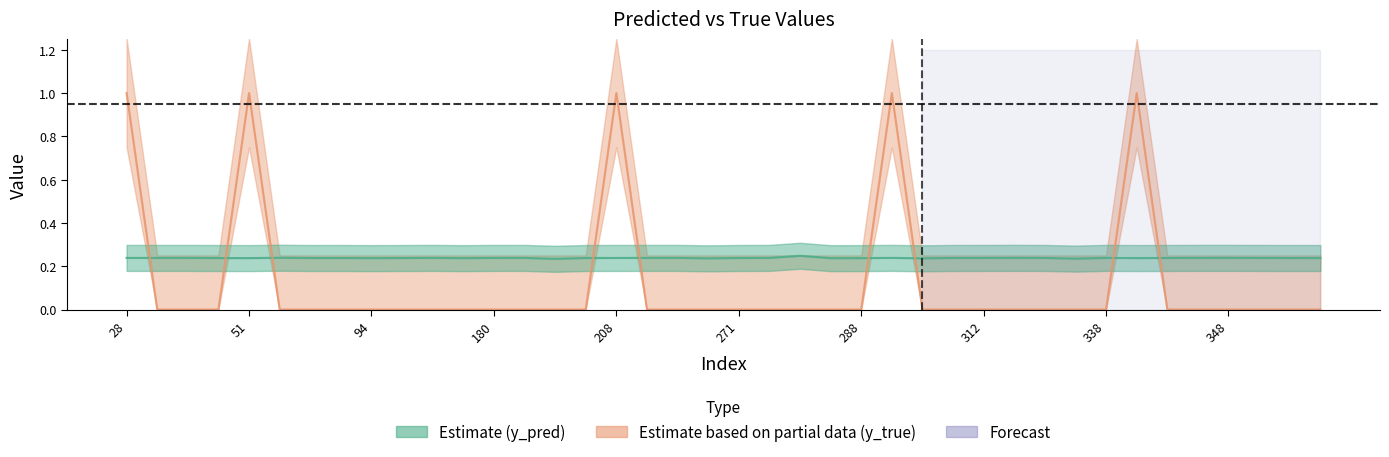

Is the value of y_pred at 60 greater than the value of y_true at 180?

Yes